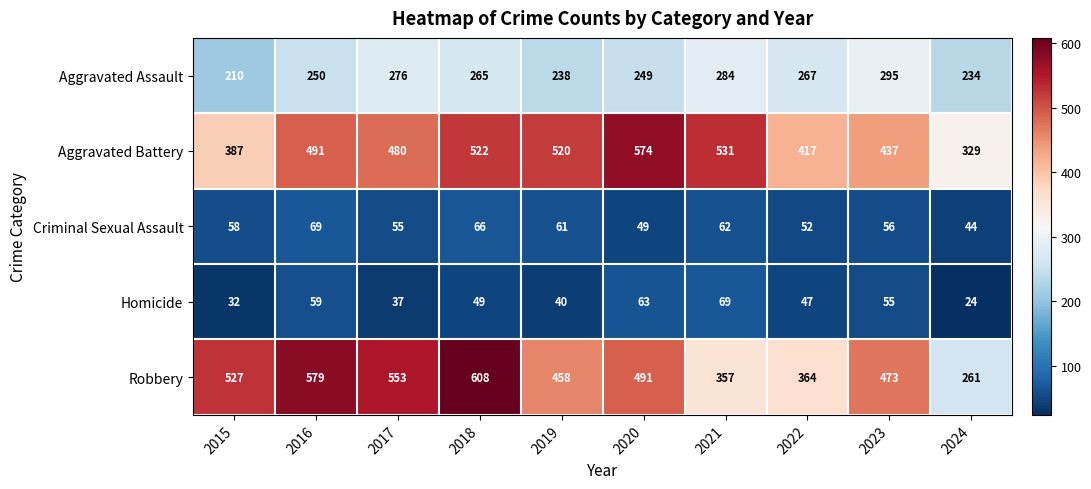

What is the maximum value shown in the chart?

608